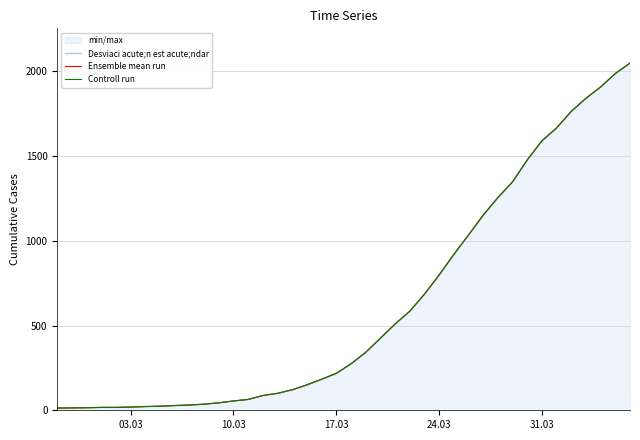

True or false: Controll run and Desviaci acute;n est acute;ndar cross at least once.

False